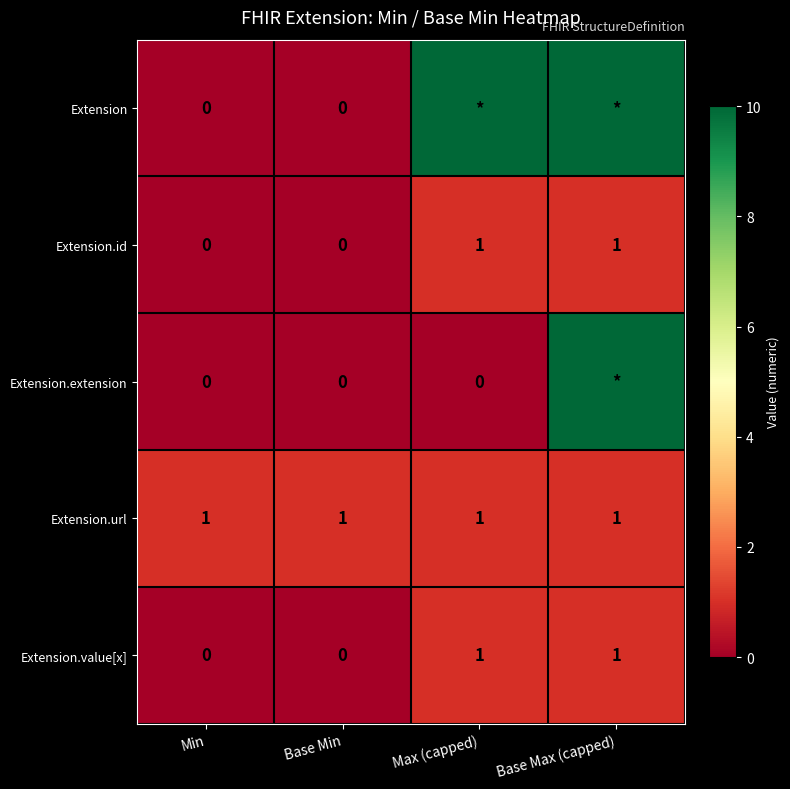

What is the sum of all Extension.url values?

4